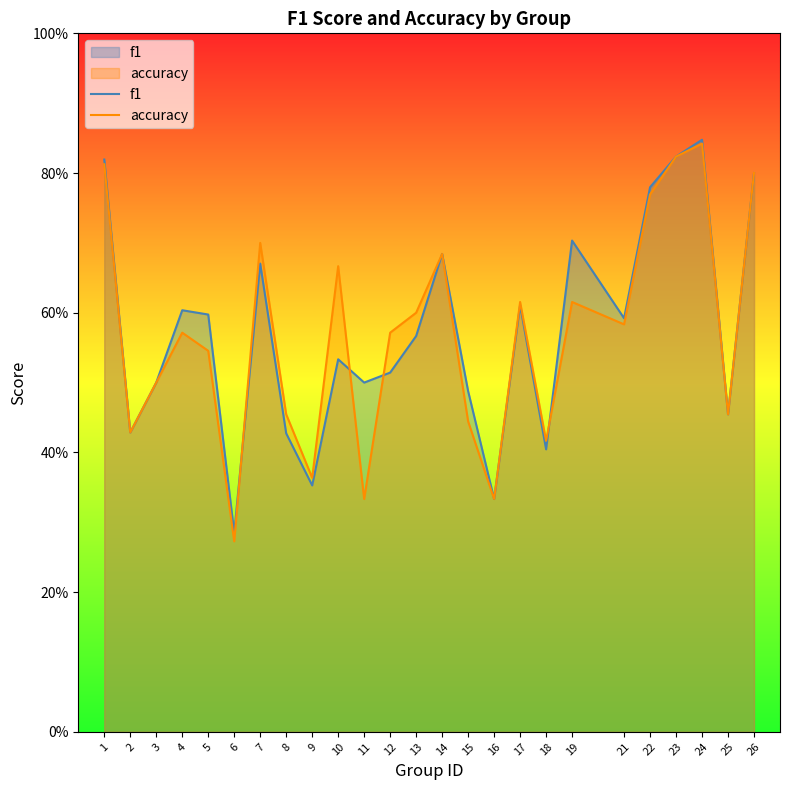

Which has a higher value, 5 or 22?

22